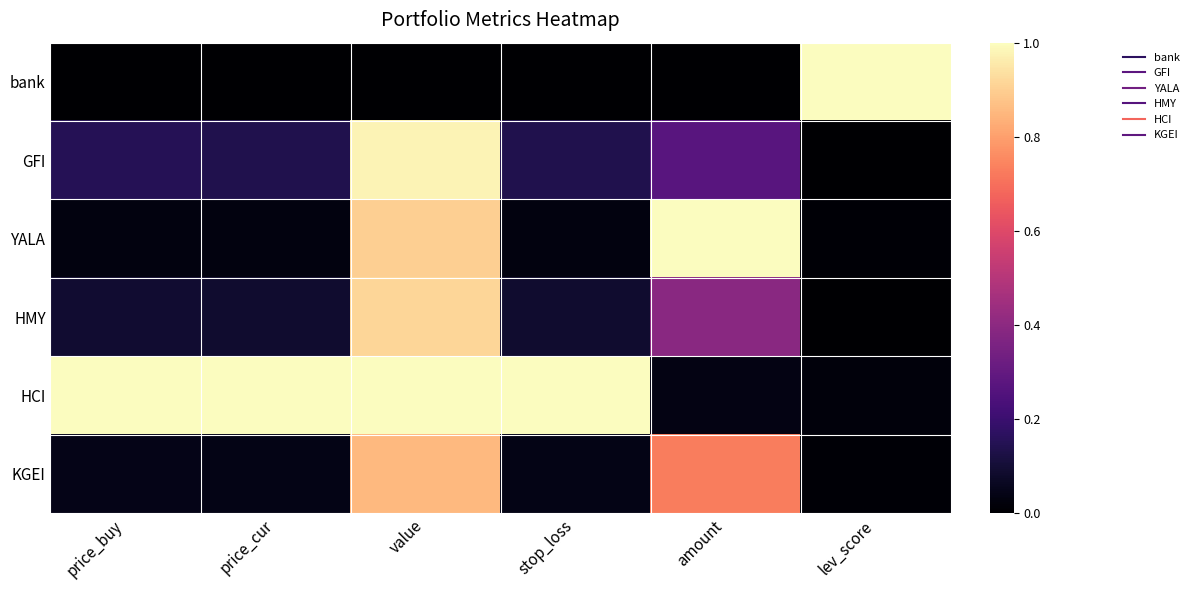

Reading left to right, extract all data points from this chart.

bank: price_buy=0.0	price_cur=0.0	value=0.0	stop_loss=0.0	amount=0.0	lev_score=1.0
GFI: price_buy=0.1	price_cur=0.1	value=1.0	stop_loss=0.1	amount=0.3	lev_score=0.0
YALA: price_buy=0.0	price_cur=0.0	value=0.9	stop_loss=0.0	amount=1.0	lev_score=0.0
HMY: price_buy=0.1	price_cur=0.1	value=0.9	stop_loss=0.1	amount=0.4	lev_score=0.0
HCI: price_buy=1.0	price_cur=1.0	value=1.0	stop_loss=1.0	amount=0.0	lev_score=0.0
KGEI: price_buy=0.0	price_cur=0.0	value=0.9	stop_loss=0.0	amount=0.7	lev_score=0.0